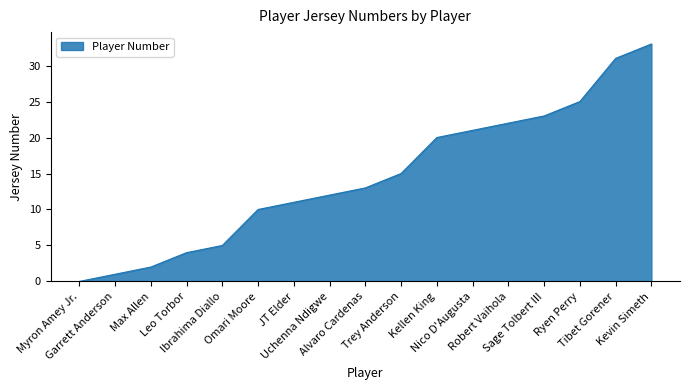

What is the change in value from JT Elder to Kellen King?

+9